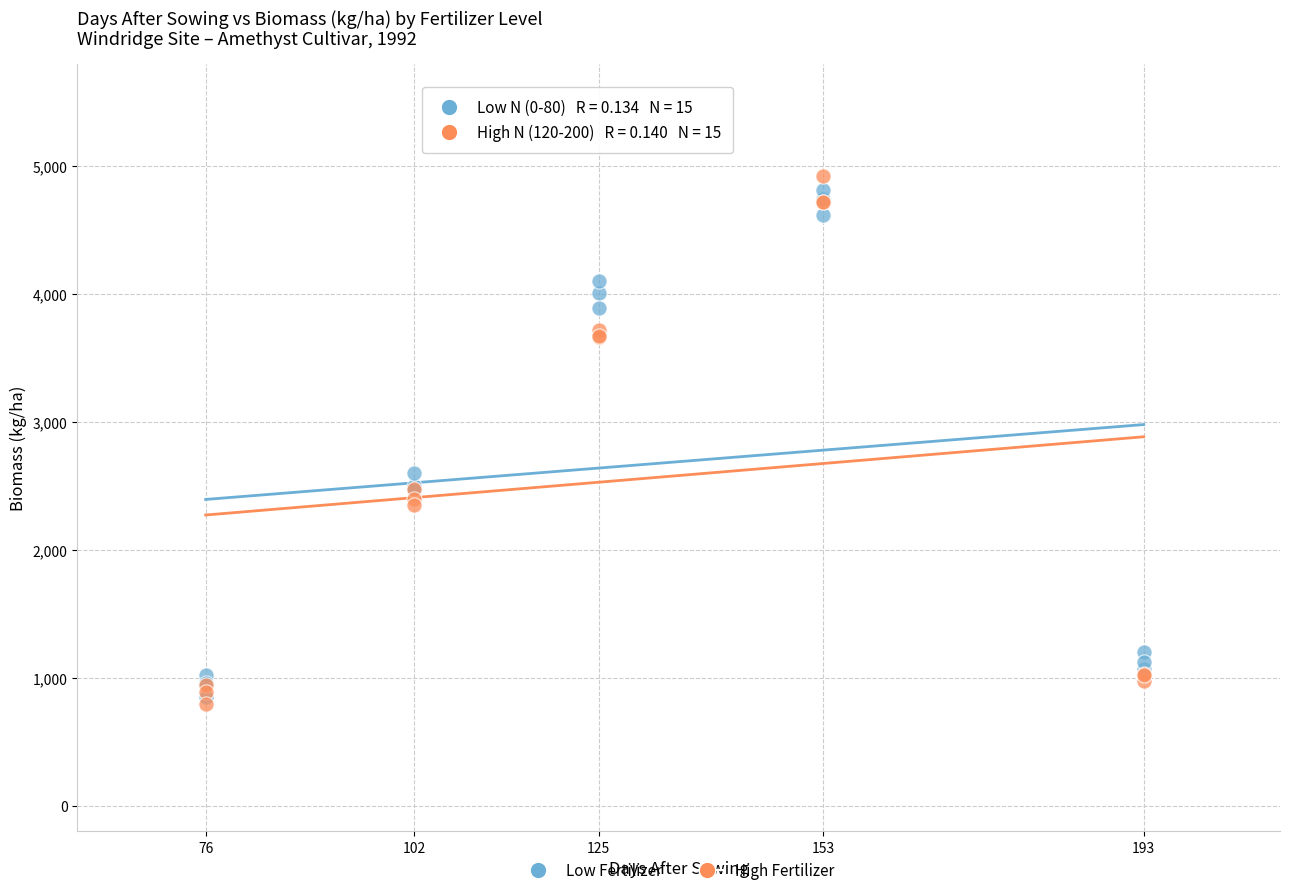

Across all series, what Y value is closest to 2863?

2602